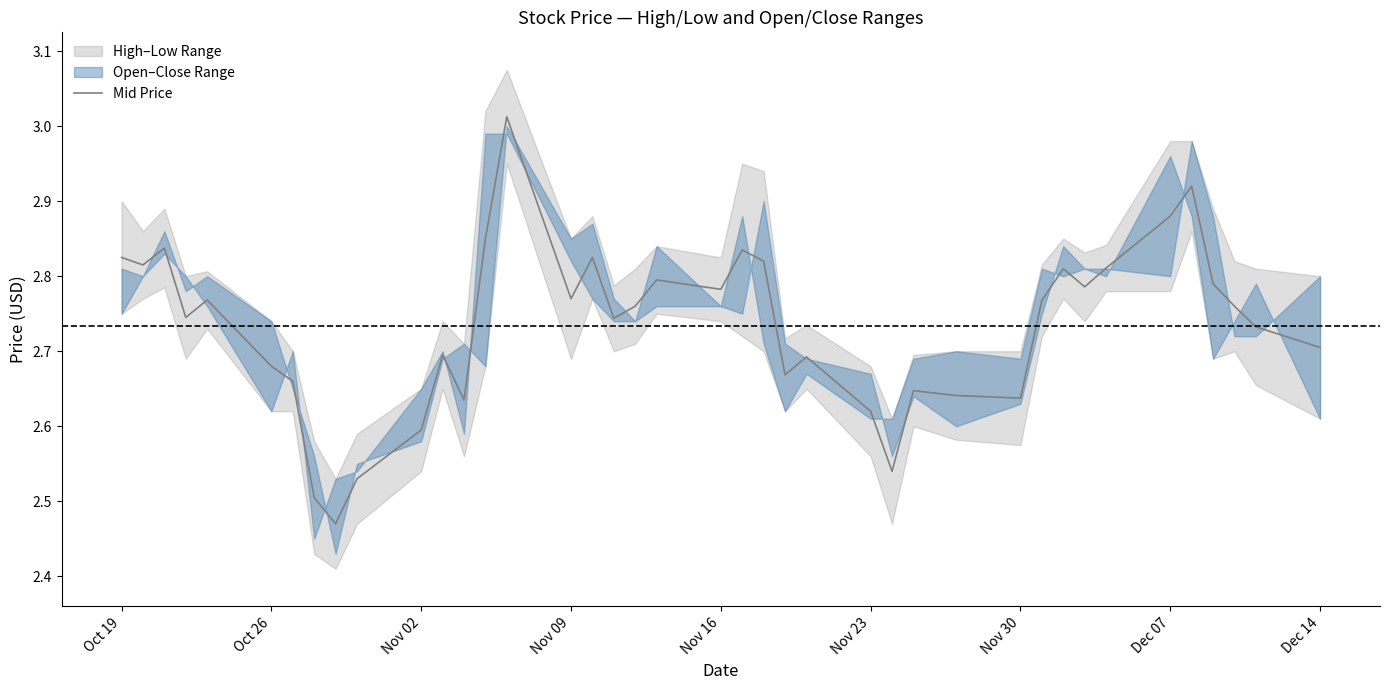

The value of Mid Price at Nov 16 is 4.7. True or false?

False